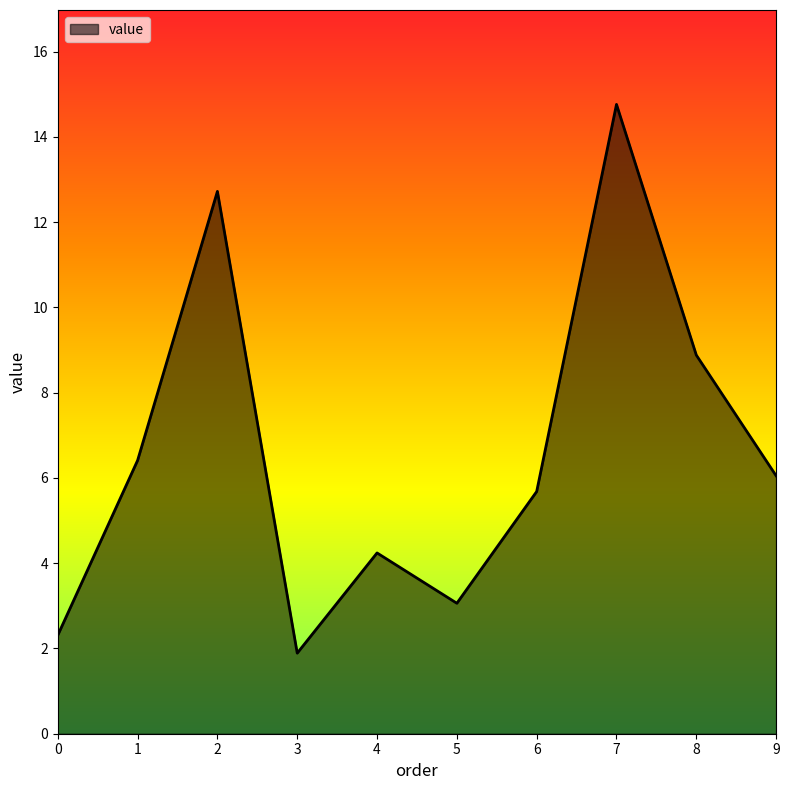

True or false: there are more than 2 points higher than both neighbors.

True